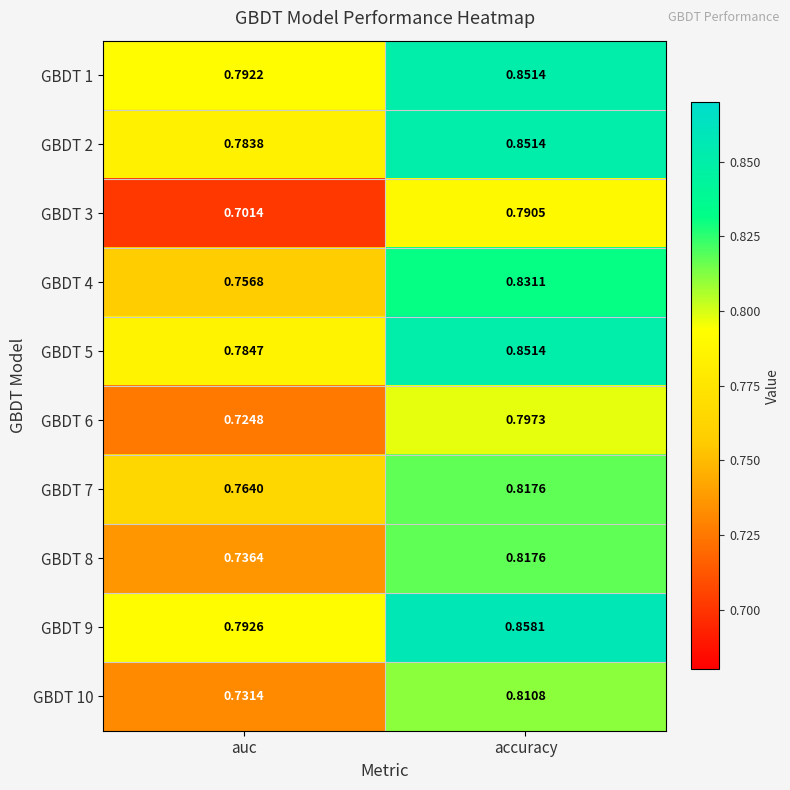

At which label is GBDT 9 closest to 0?

auc